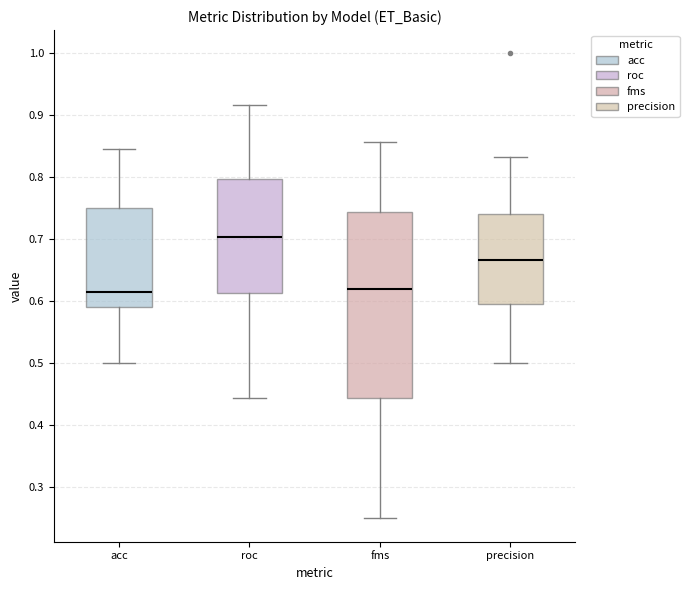

Reading left to right, transcribe this box plot: for each box, give where its median line is, the range the box spans, and where its two whiskers end, as read against the y-axis. The values are not printed on the chart, so give them approximately, as read against the axis.

acc: median 0.62, box 0.59 to 0.75, whiskers 0.50 to 0.85
roc: median 0.70, box 0.61 to 0.80, whiskers 0.44 to 0.92
fms: median 0.62, box 0.44 to 0.74, whiskers 0.25 to 0.86
precision: median 0.67, box 0.60 to 0.74, whiskers 0.50 to 0.83